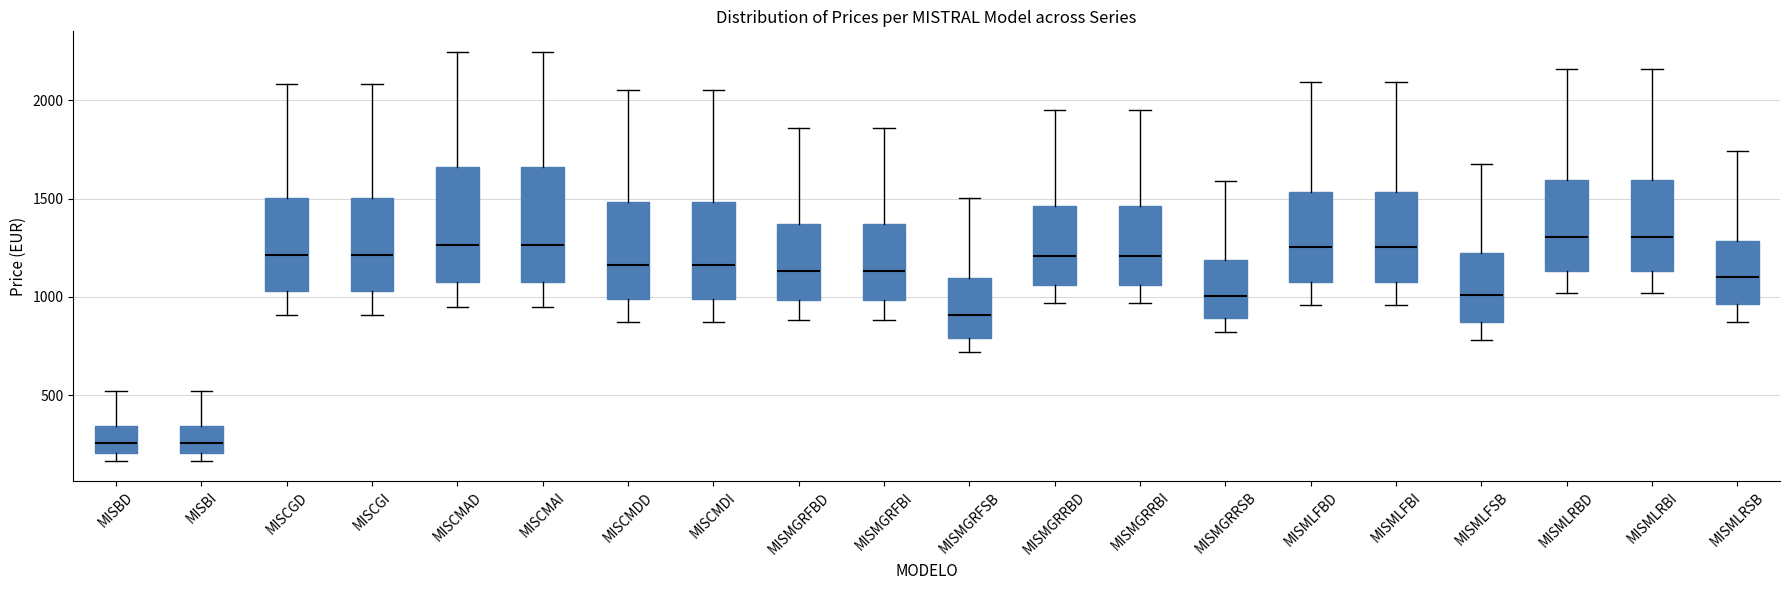

Reading left to right, read every box against the y-axis: the position of its median line, the range the box covers, and the ends of its whiskers. The values are not printed on the chart, so give them approximately, as read against the axis.

MISBD: median 250, box 200 to 350, whiskers 150 to 500
MISBI: median 250, box 200 to 350, whiskers 150 to 500
MISCGD: median 1200, box 1050 to 1500, whiskers 900 to 2100
MISCGI: median 1200, box 1050 to 1500, whiskers 900 to 2100
MISCMAD: median 1250, box 1100 to 1650, whiskers 950 to 2250
MISCMAI: median 1250, box 1100 to 1650, whiskers 950 to 2250
MISCMDD: median 1150, box 1000 to 1500, whiskers 850 to 2050
MISCMDI: median 1150, box 1000 to 1500, whiskers 850 to 2050
MISMGRFBD: median 1150, box 1000 to 1350, whiskers 900 to 1850
MISMGRFBI: median 1150, box 1000 to 1350, whiskers 900 to 1850
MISMGRFSB: median 900, box 800 to 1100, whiskers 700 to 1500
MISMGRRBD: median 1200, box 1050 to 1450, whiskers 950 to 1950
MISMGRRBI: median 1200, box 1050 to 1450, whiskers 950 to 1950
MISMGRRSB: median 1000, box 900 to 1200, whiskers 800 to 1600
MISMLFBD: median 1250, box 1100 to 1550, whiskers 950 to 2100
MISMLFBI: median 1250, box 1100 to 1550, whiskers 950 to 2100
MISMLFSB: median 1000, box 850 to 1200, whiskers 800 to 1700
MISMLRBD: median 1300, box 1150 to 1600, whiskers 1000 to 2150
MISMLRBI: median 1300, box 1150 to 1600, whiskers 1000 to 2150
MISMLRSB: median 1100, box 950 to 1300, whiskers 850 to 1750